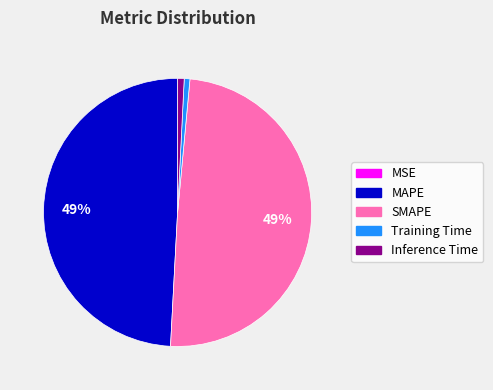

To the nearest percent, what is the difference between the largest and smallest slice percentages?

49%